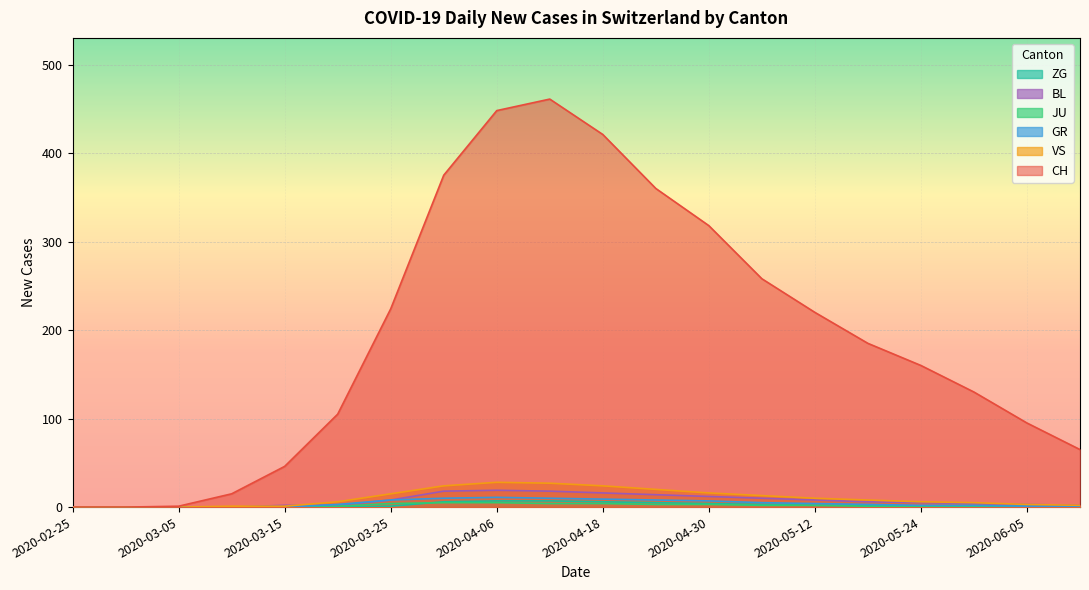

What is the sum of the CH values at 2020-04-24 and 2020-03-01?

360